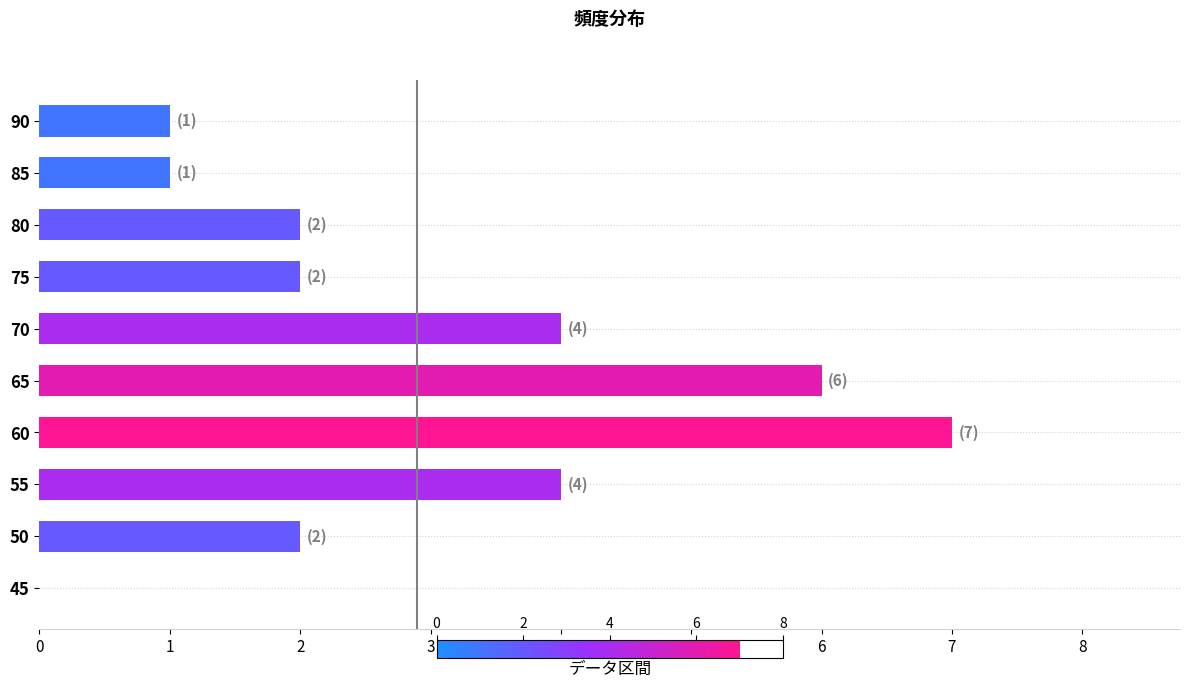

Reading bottom to top, what are all the values shown in this chart?

45=0	50=2	55=4	60=7	65=6	70=4	75=2	80=2	85=1	90=1